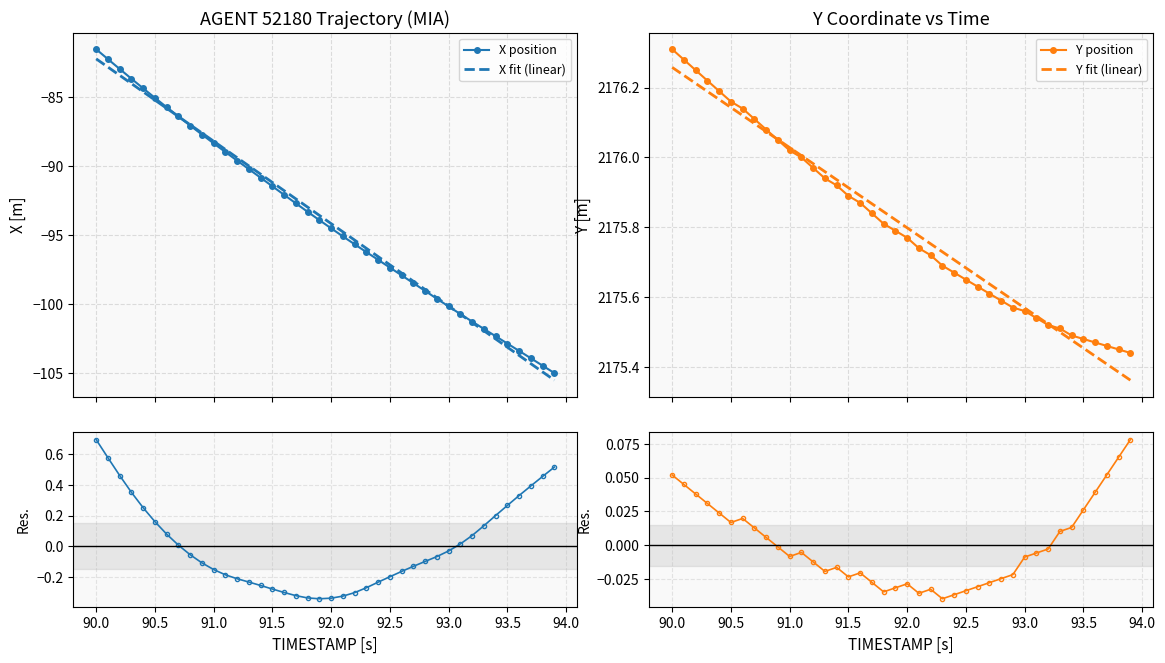

What is the lowest value of the X position series?

-105.0